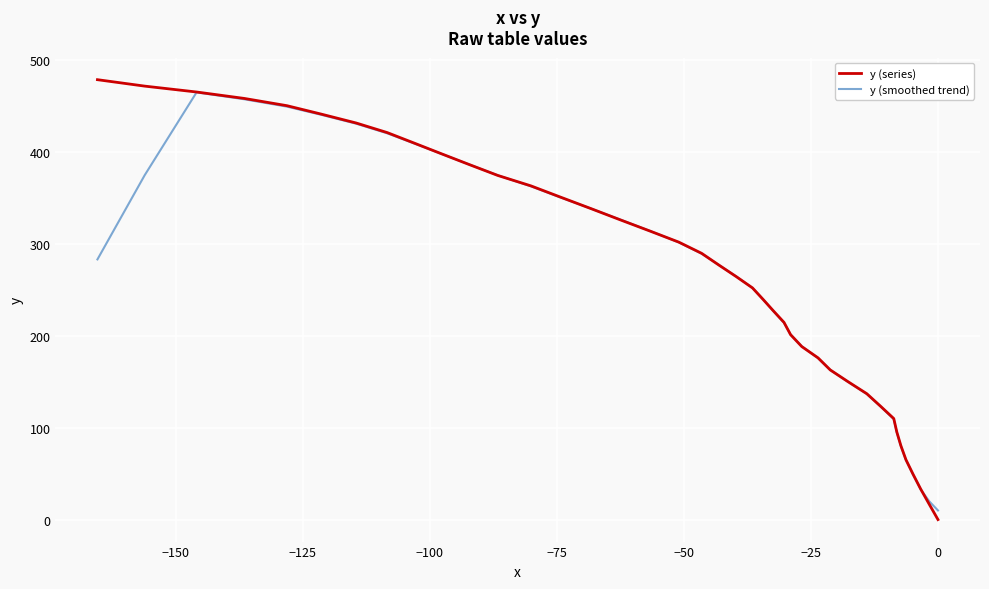

Is this an area chart (filled region under the line)?

No